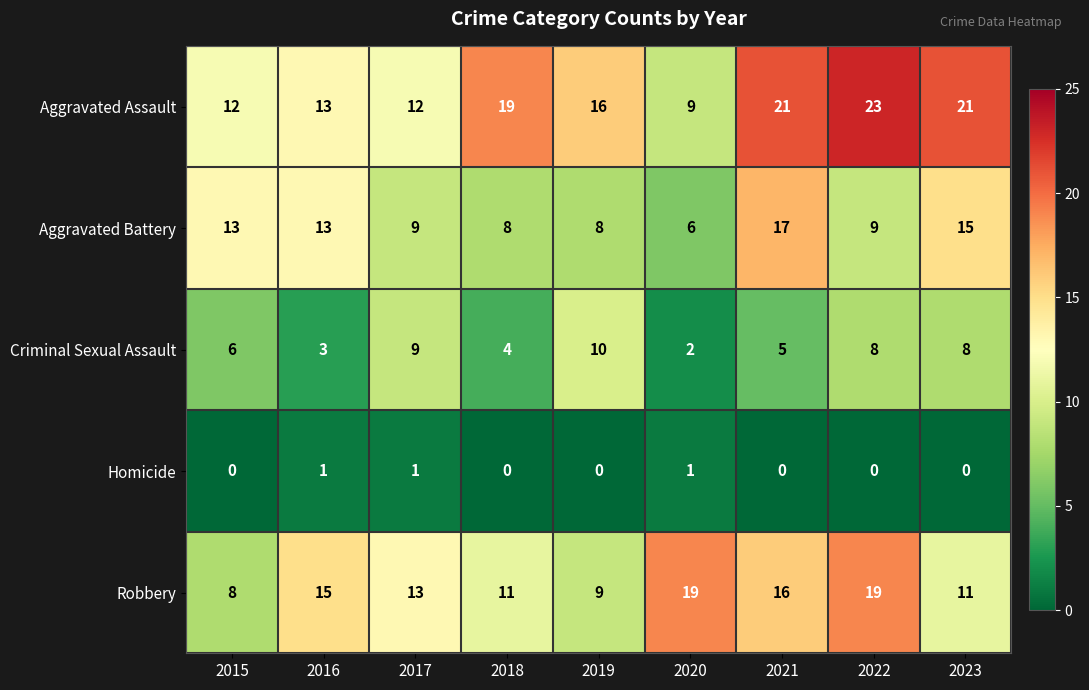

Which series has the widest spread of values?

Aggravated Assault